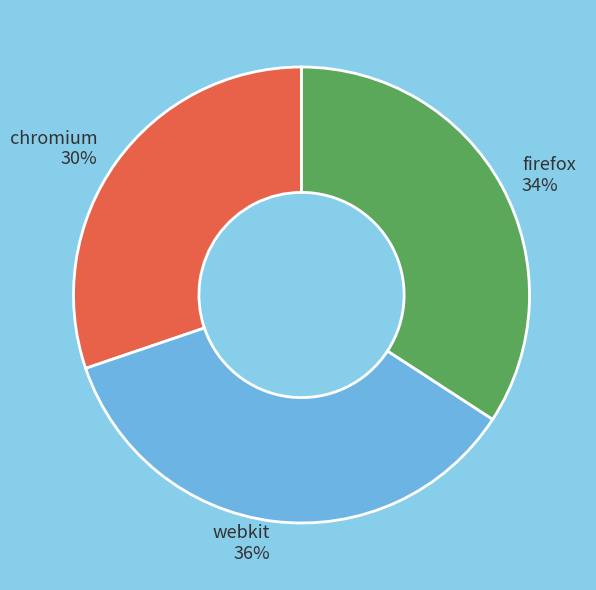

Is there a majority slice in this chart?

No